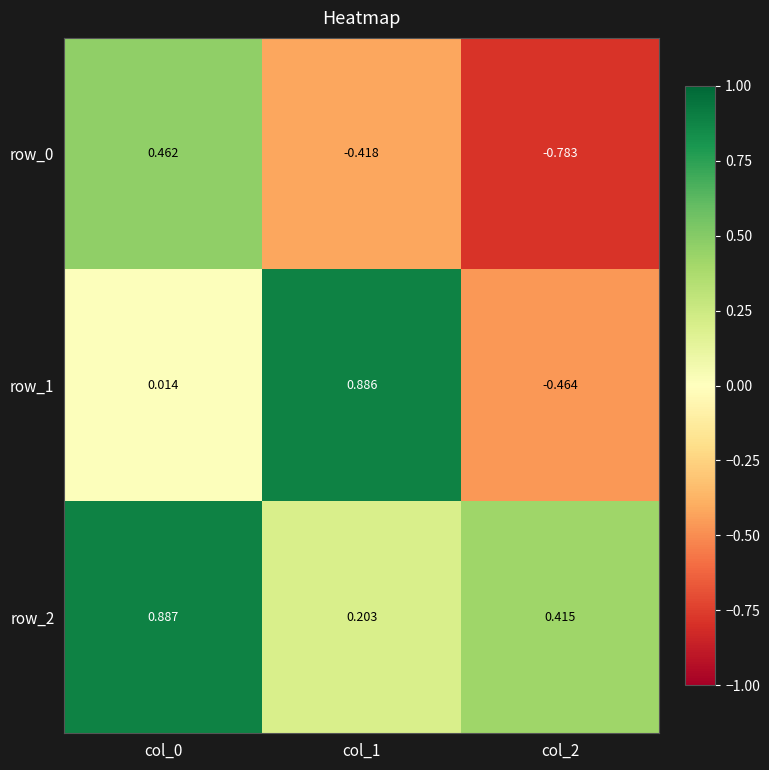

What is the lowest value of the row_0 series?

-0.8